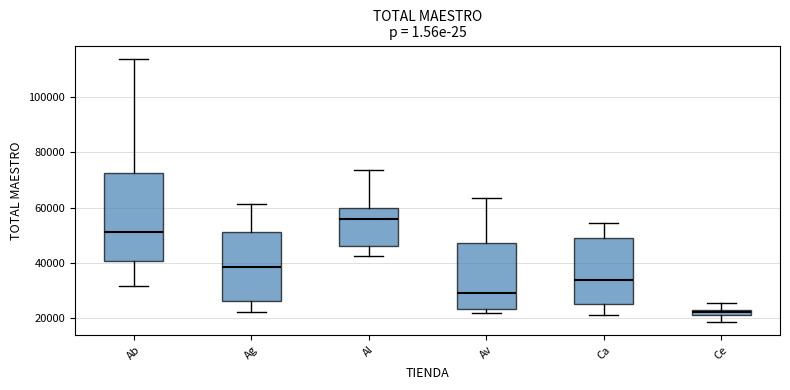

Which box is the tallest, from its lower edge to its upper edge?

Ab